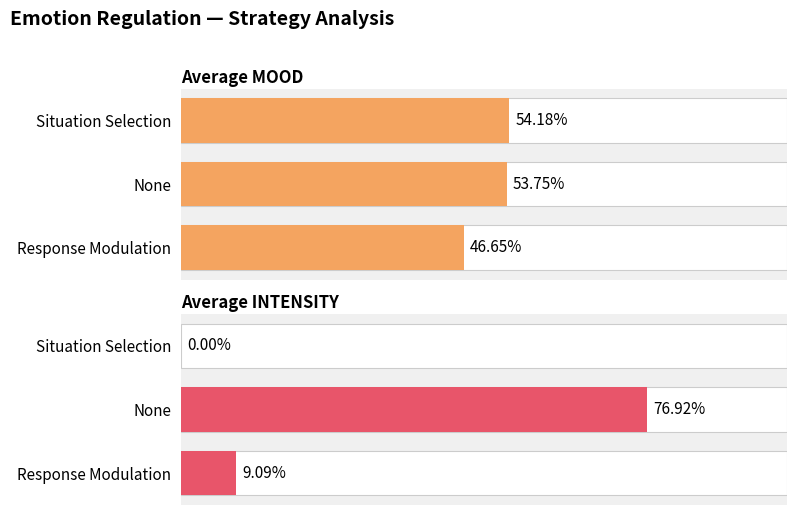

How many categories are shown in the chart?

3